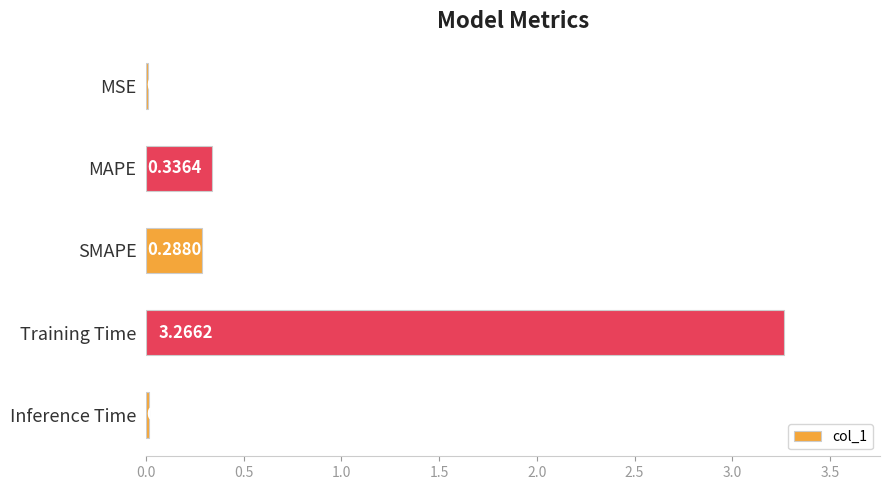

What is the sum of the values at MAPE and Training Time?

3.6